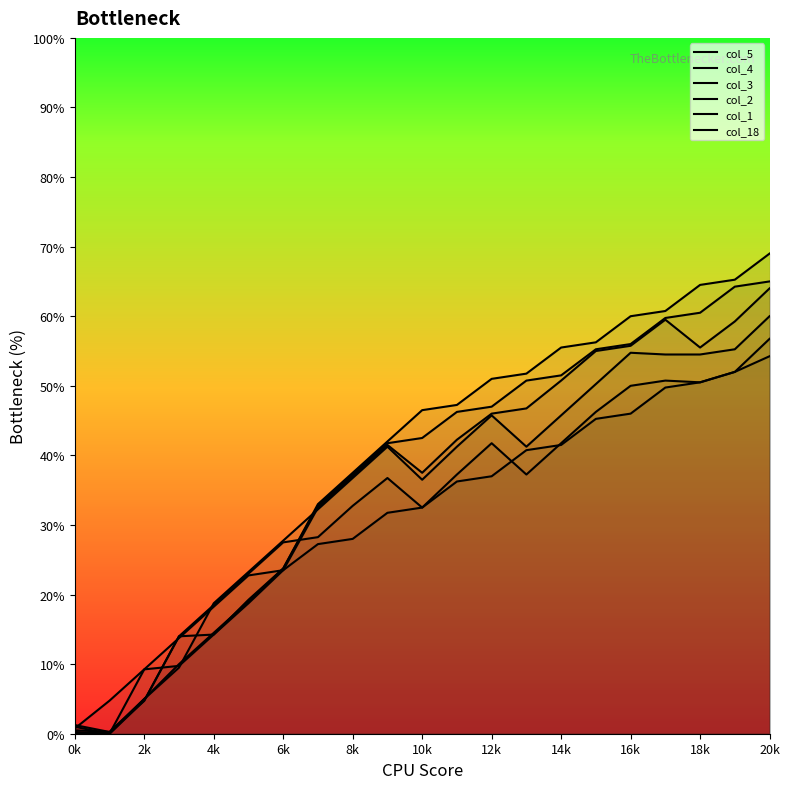

Which has a higher value, 4k or 18k?

18k